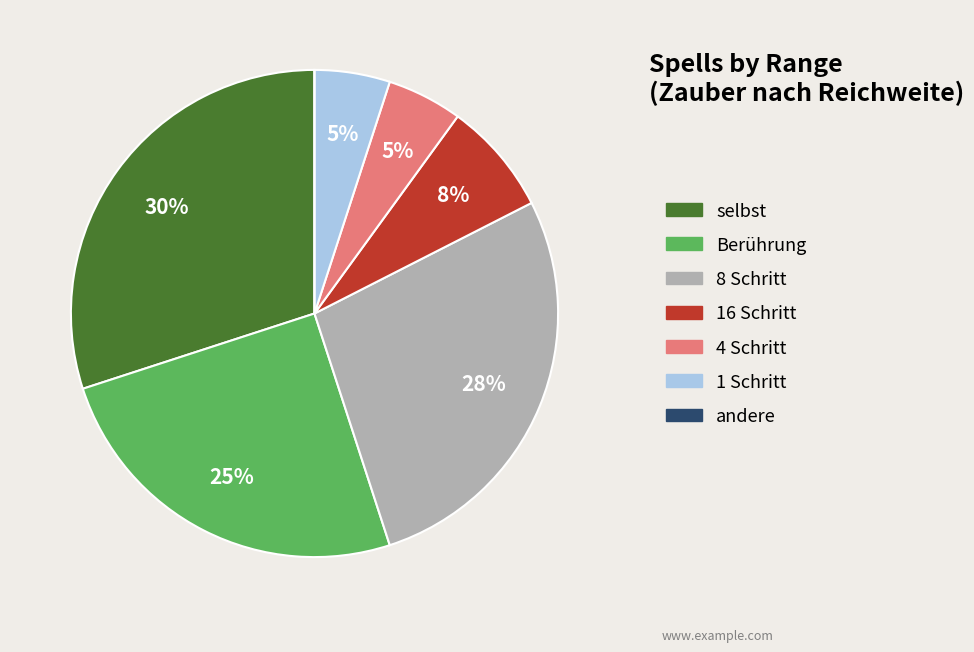

Is there a majority slice in this chart?

No